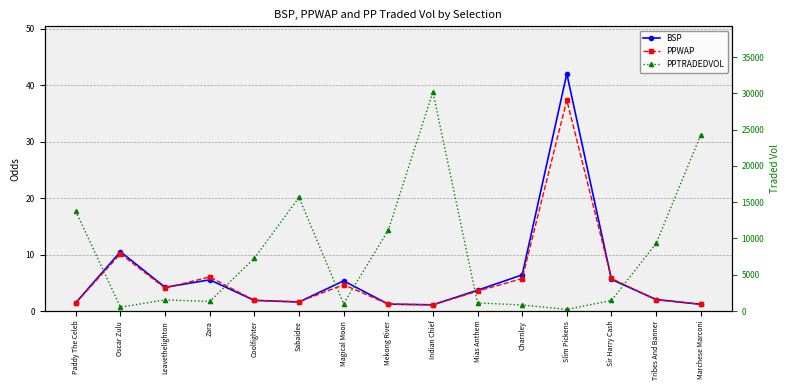

The BSP series shows 1.5 at Paddy The Celeb. True or false?

True